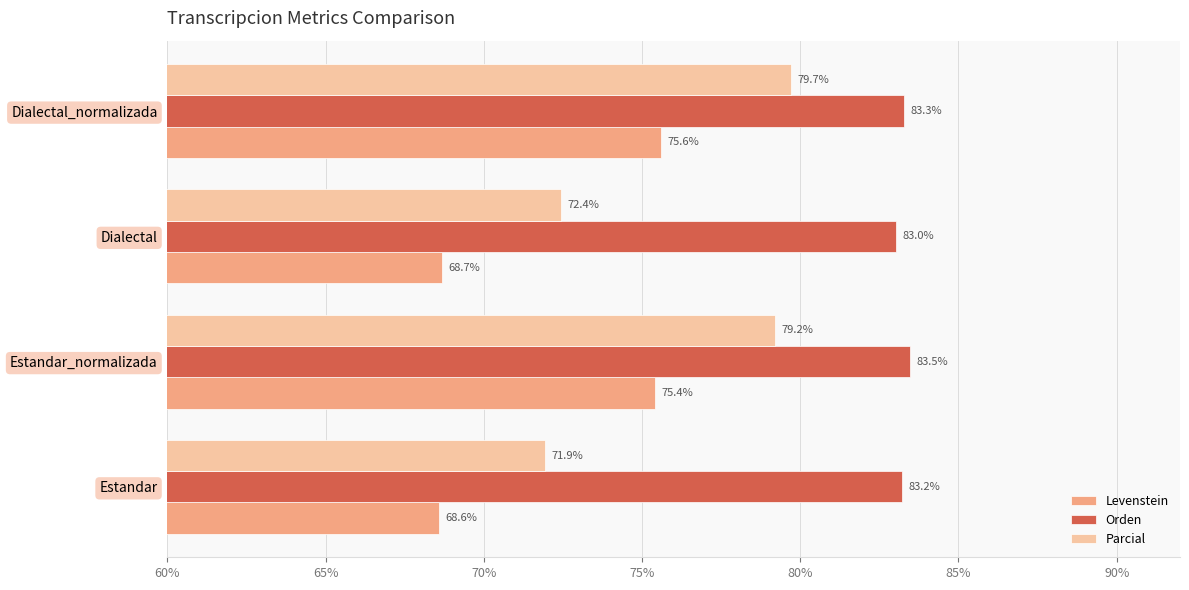

At how many categories does at least one series exceed 76?

4